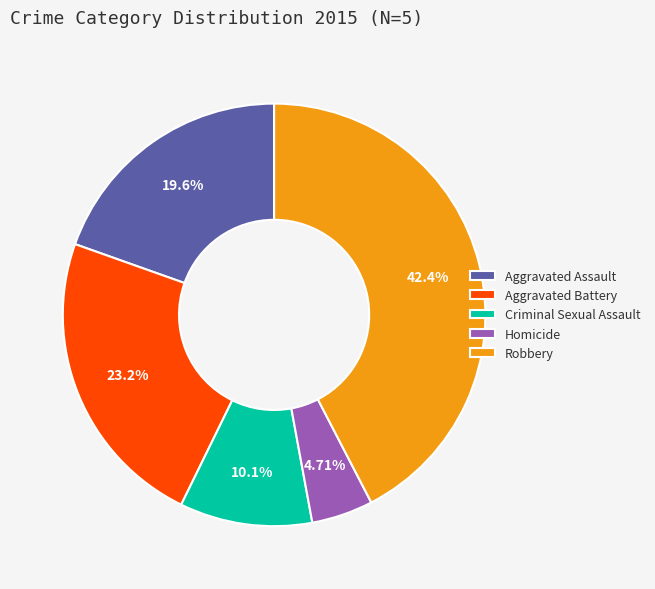

Is it true that Homicide is 12% of the pie?

False